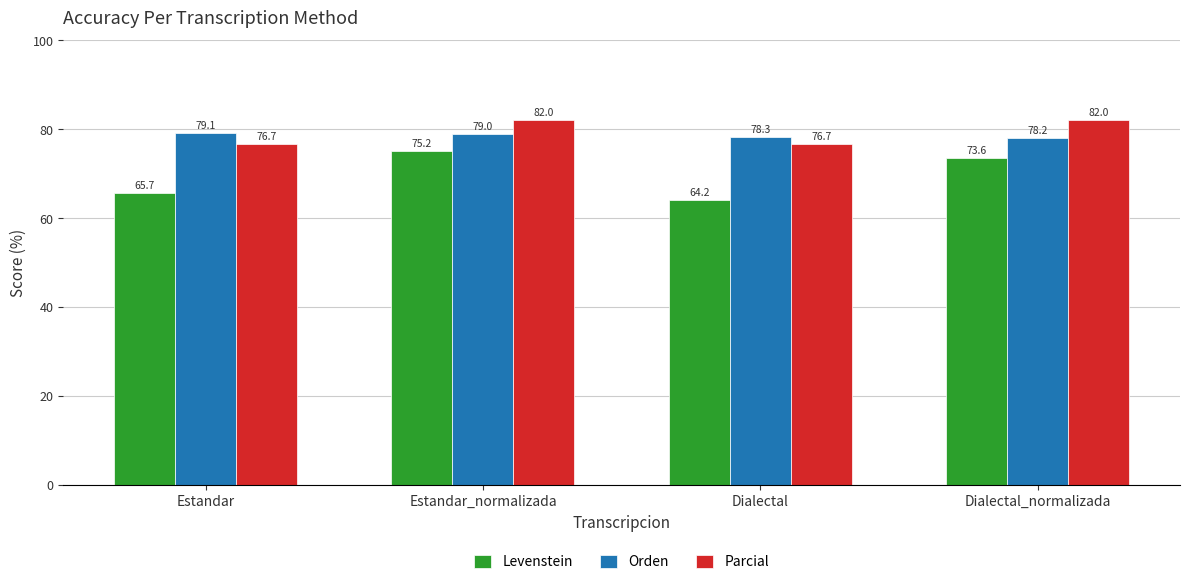

What is the smallest value displayed?

64.2